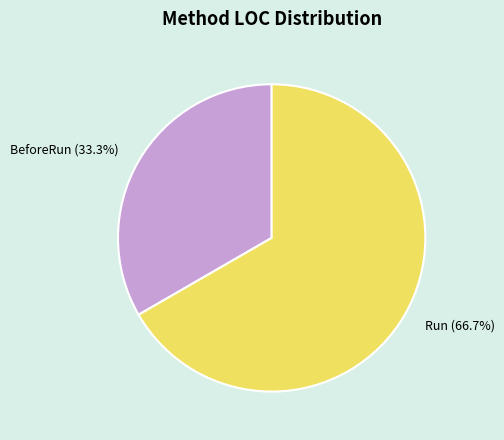

Which category has the smallest portion of the pie?

BeforeRun